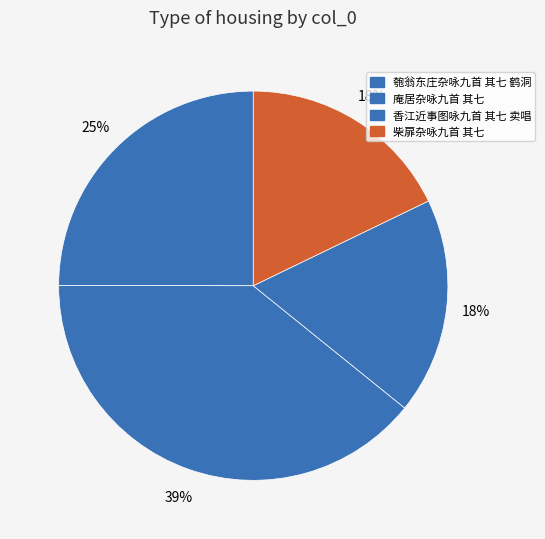

Which slice is the largest?

庵居杂咏九首 其七